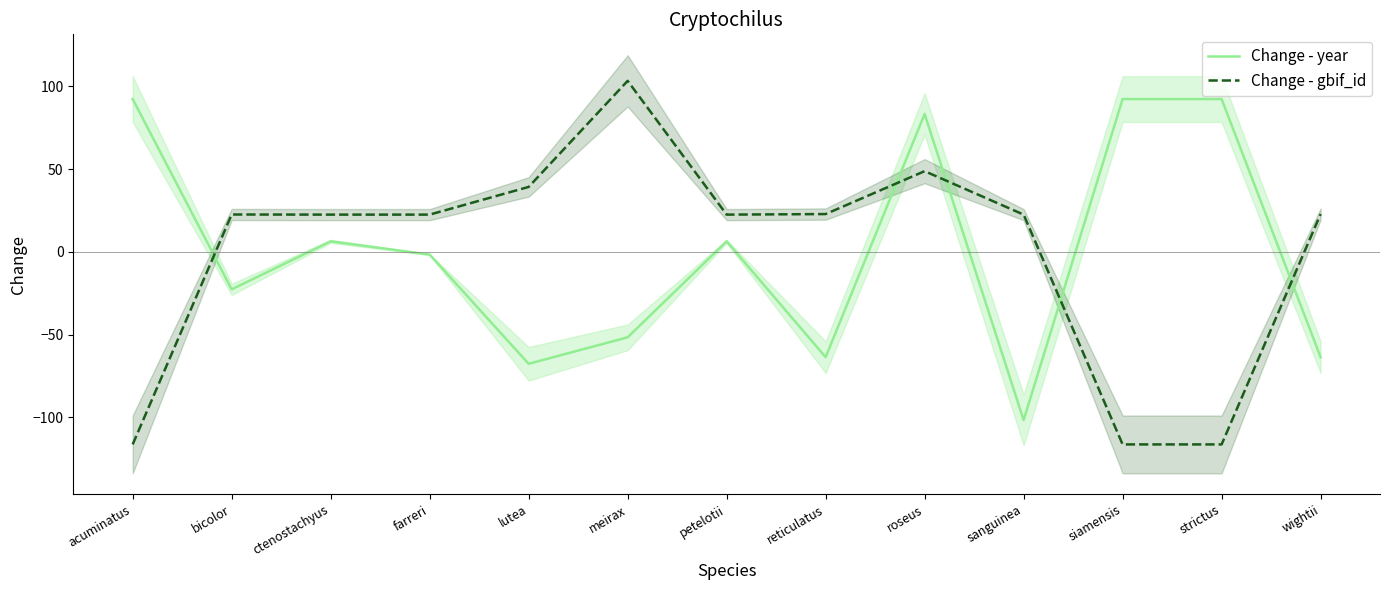

At which category is the sum across all series the highest?

roseus